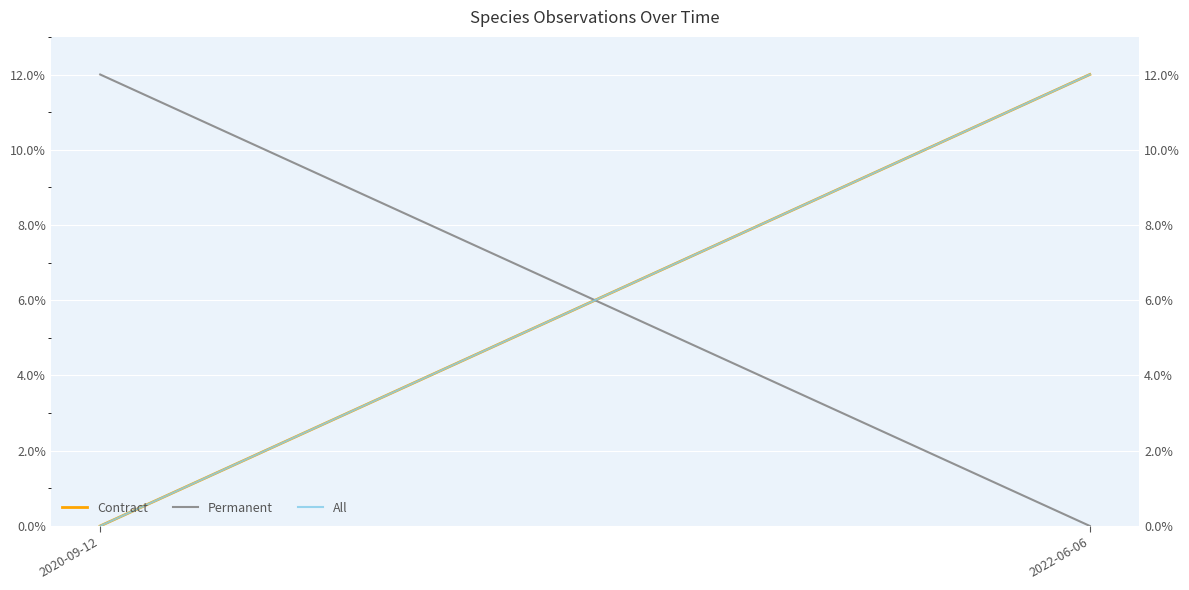

How many lines are shown in the chart?

3